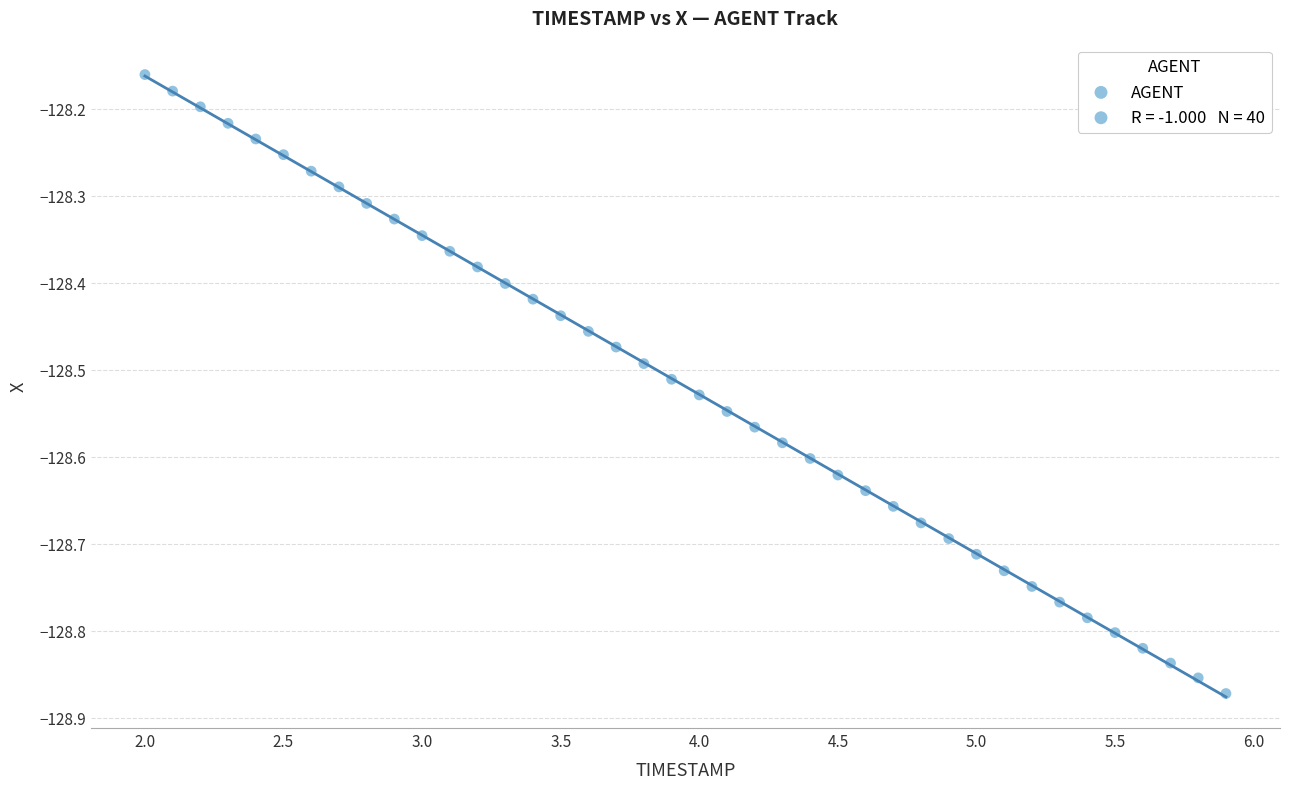

What is the range of X values (max minus min)?

3.9